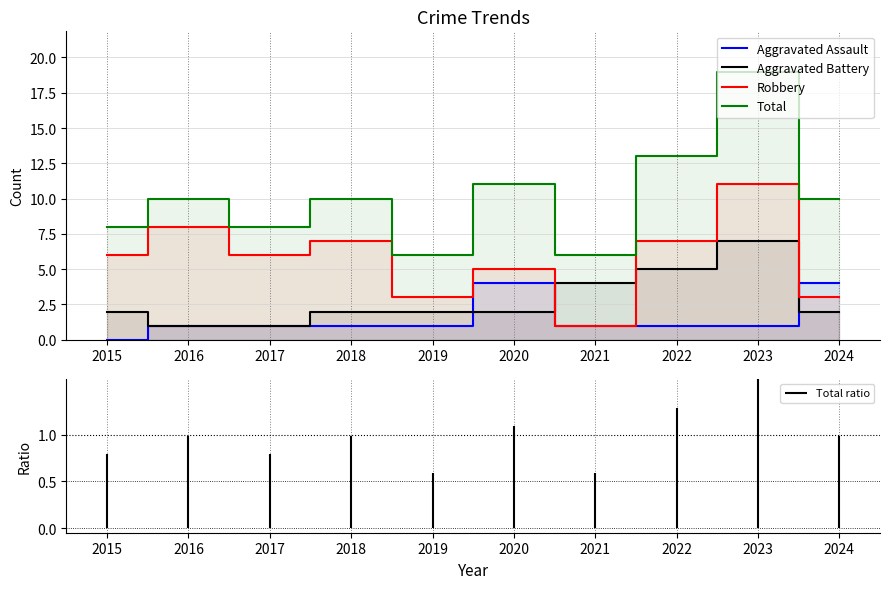

Reading right to left, transcribe all the data shown in this chart.

Aggravated Assault: 4	1	1	1	4	1	1	1	1	0
Aggravated Battery: 2	7	5	4	2	2	2	1	1	2
Robbery: 3	11	7	1	5	3	7	6	8	6
Total: 10	19	13	6	11	6	10	8	10	8